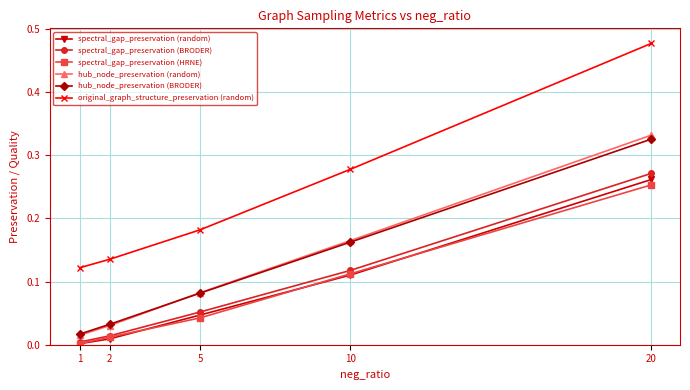

True or false: original_graph_structure_preservation (random) has more than 2 interior local peaks.

False